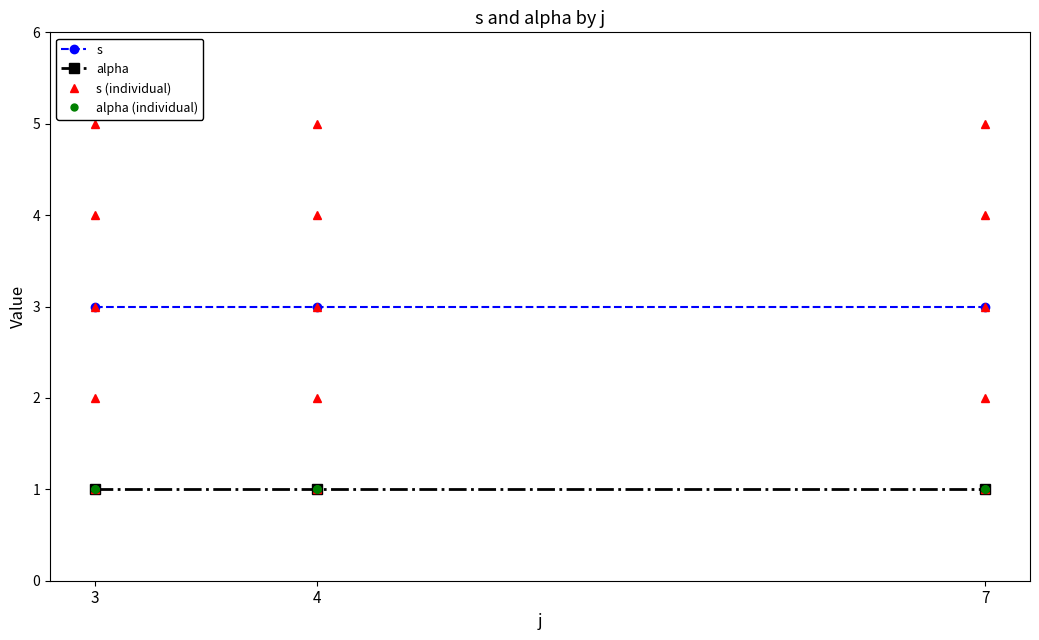

Is it true that s equals 4 at 4?

True